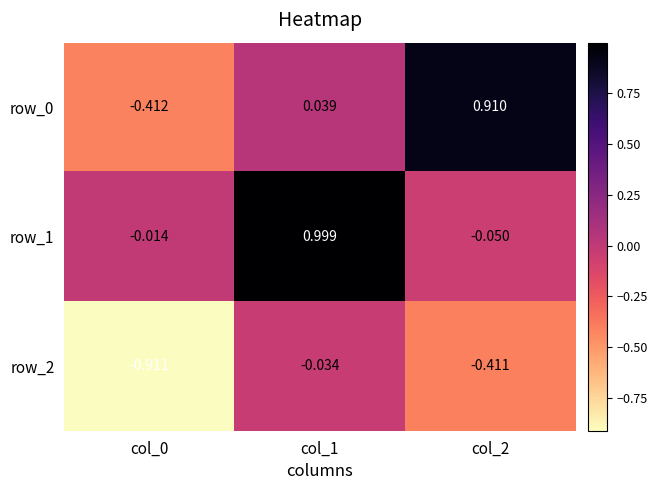

Is the value of row_1 at col_2 greater than the value of row_0 at col_2?

No